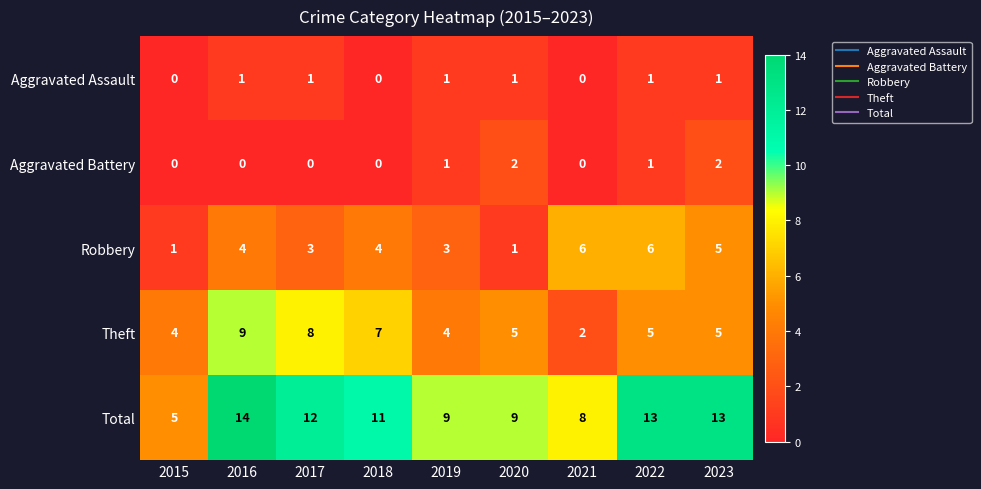

What is the difference between the highest and lowest values at 2016?

14